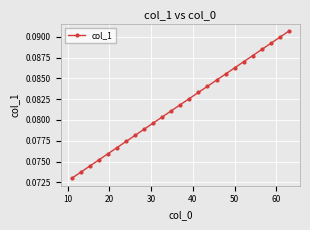

What is the sum of all values?

2.0